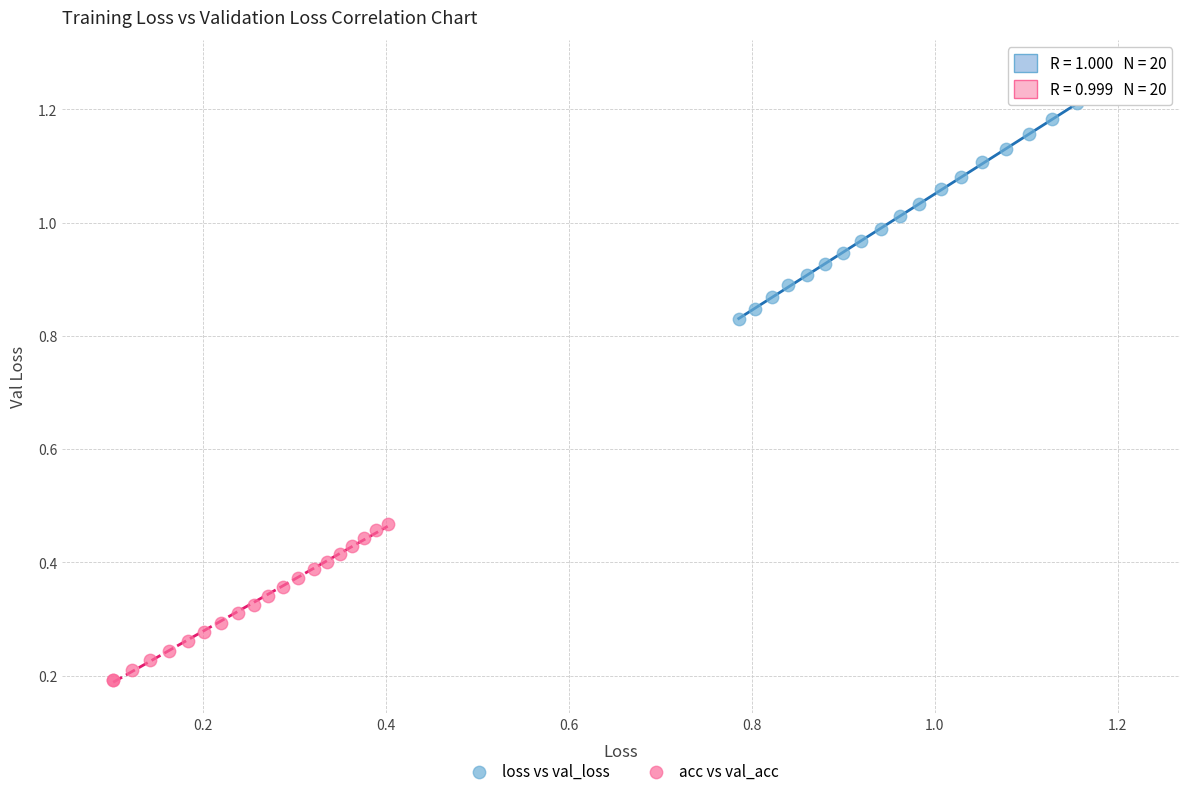

What are all the series names shown in the legend?

loss vs val_loss, acc vs val_acc